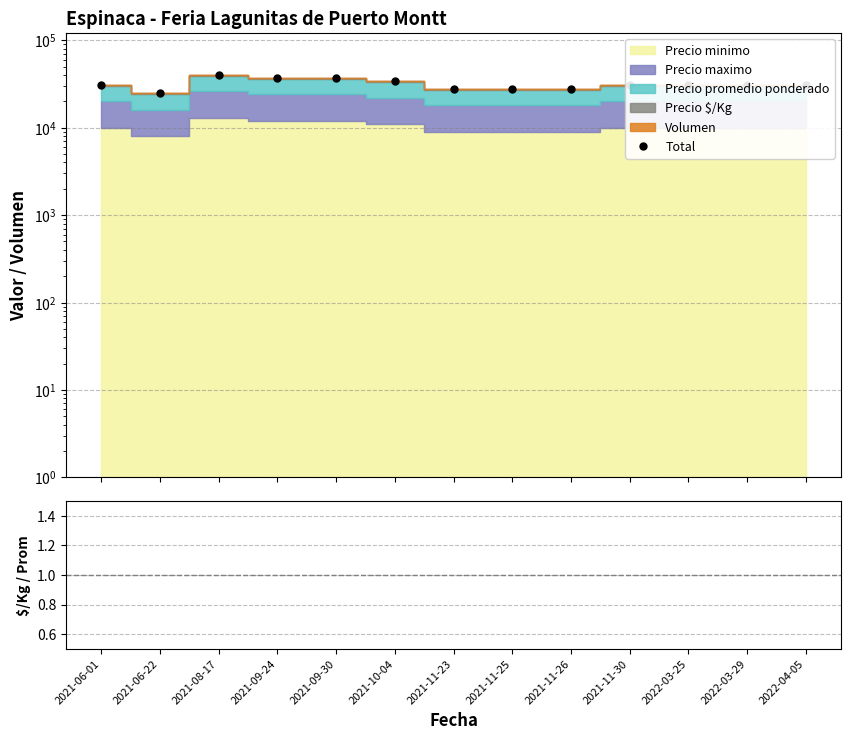

How many values in the Total series exceed 31025?

5